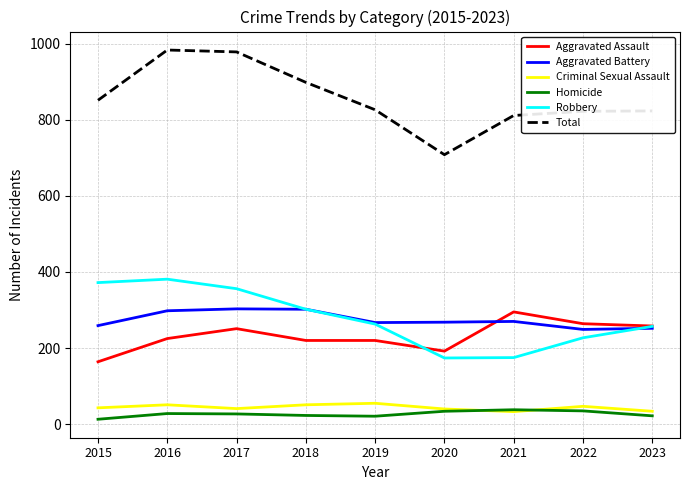

Which series has the largest total across all categories?

Total